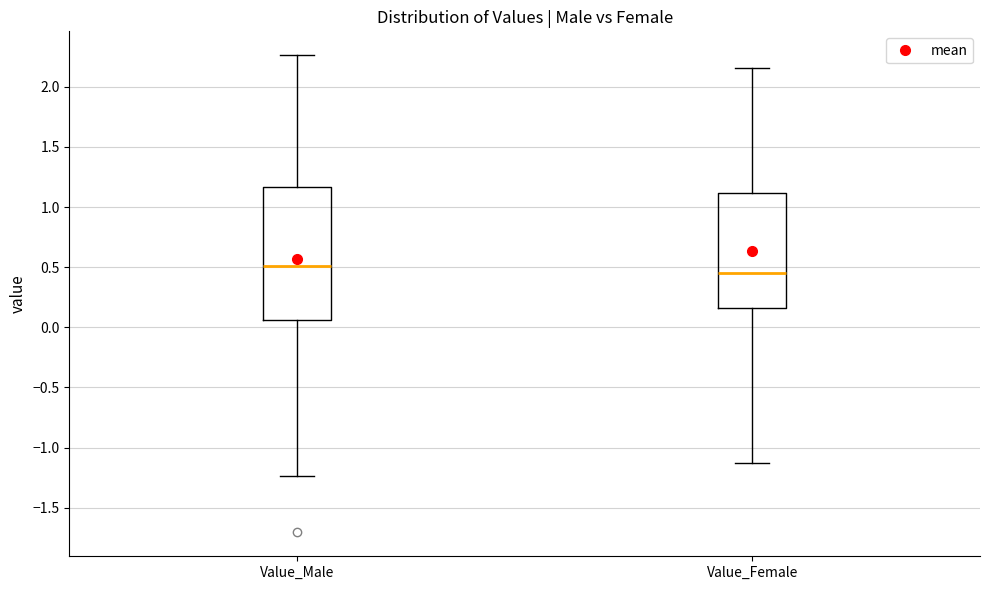

Where does the lower whisker of the box for Value_Male end on the y-axis? The values are not printed on the chart, so give them approximately, as read against the axis.

-1.25